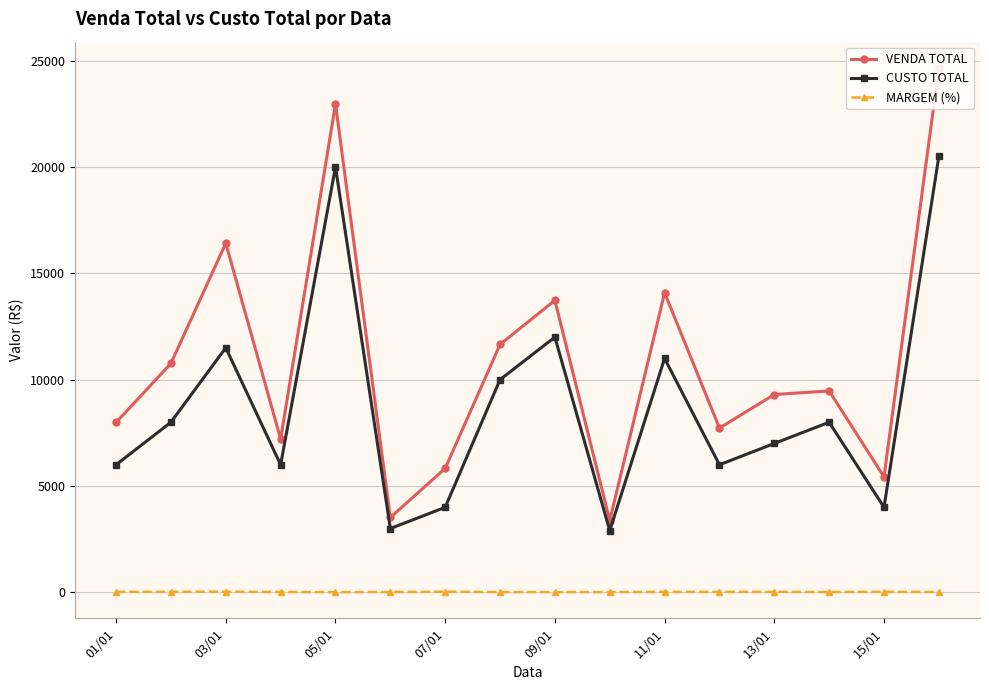

What is the value of the VENDA TOTAL point at the 6th from the left?

3520.0